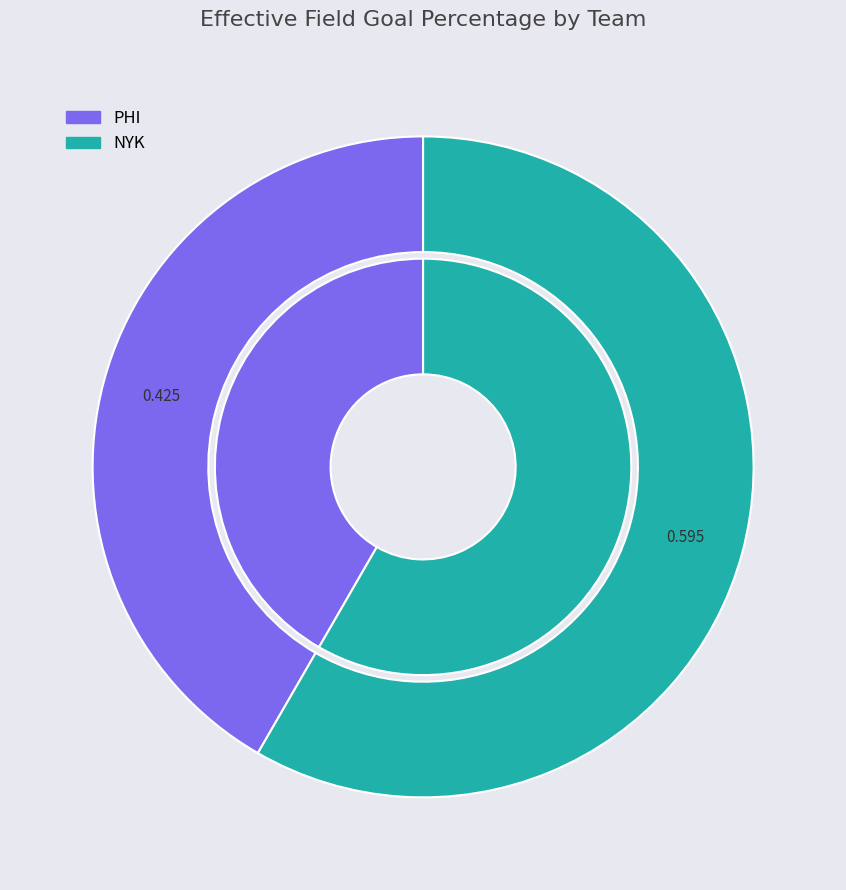

To the nearest percent, what portion does NYK represent?

58%